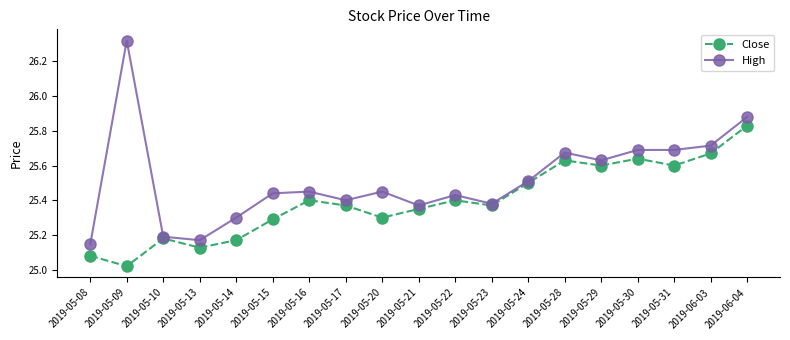

Which category has the highest value across all series?

2019-05-09